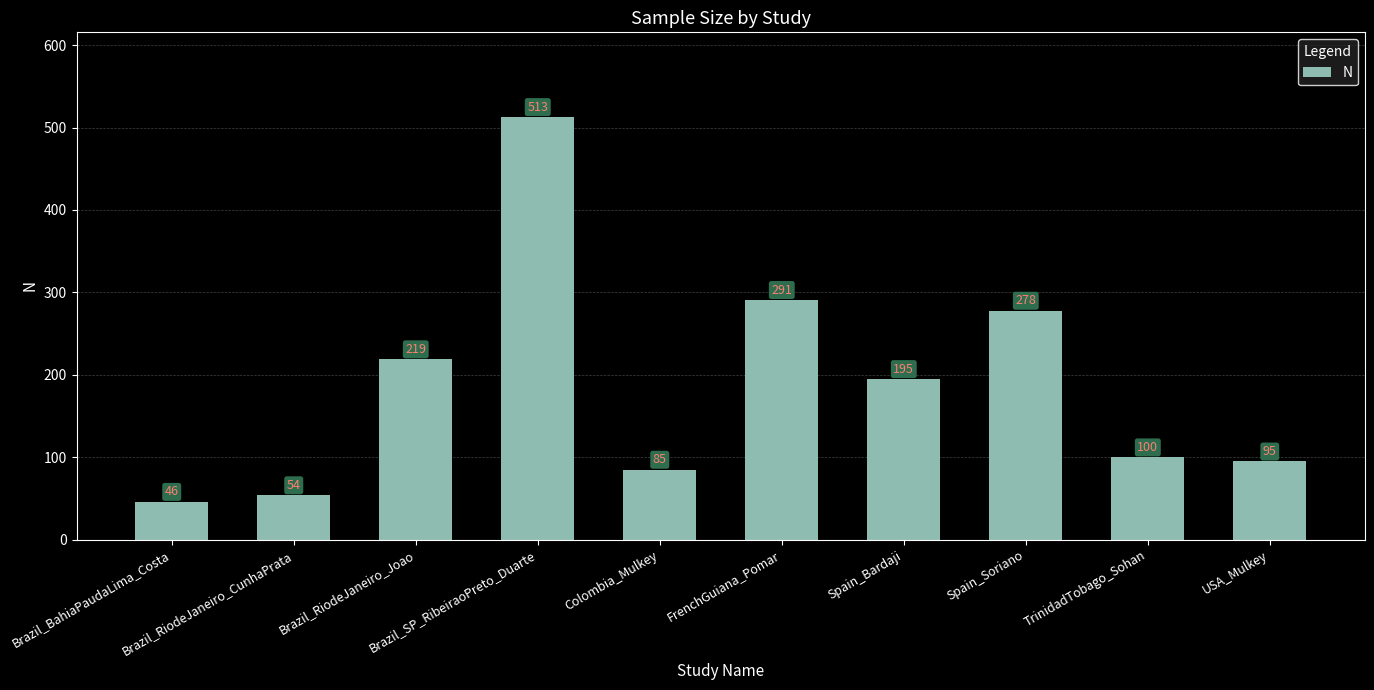

Does the chart contain any negative values?

No